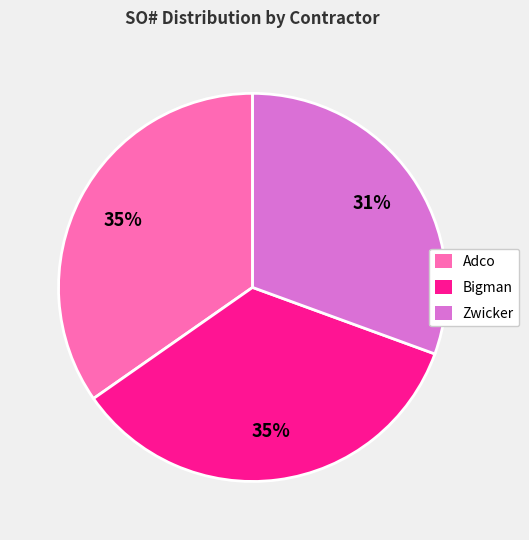

Combined, do Adco and Zwicker account for over 50%?

Yes